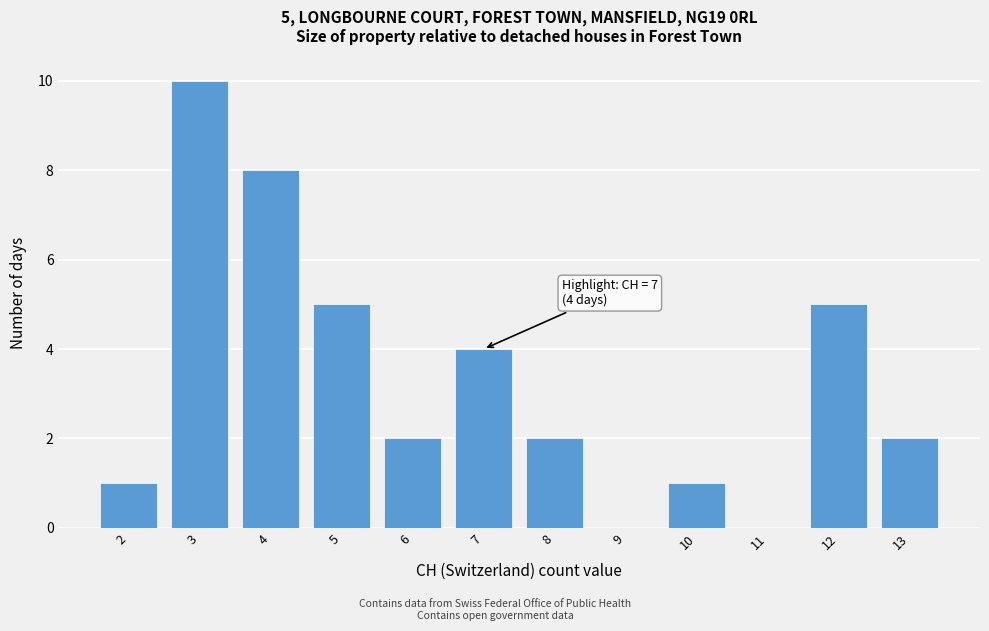

Reading left to right, transcribe all the data shown in this chart.

2=1	3=10	4=8	5=5	6=2	7=4	8=2	9=0	10=1	11=0	12=5	13=2